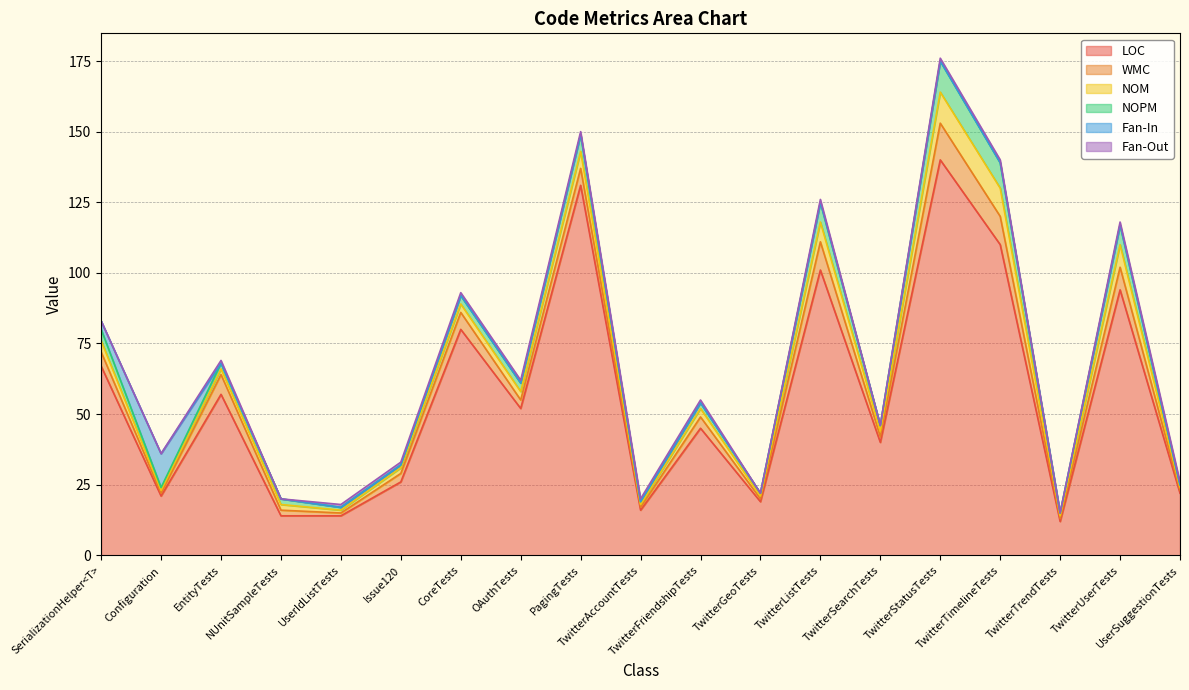

At CoreTests, list the series in order from largest to smallest.

LOC, WMC, NOM, NOPM, Fan-Out, Fan-In